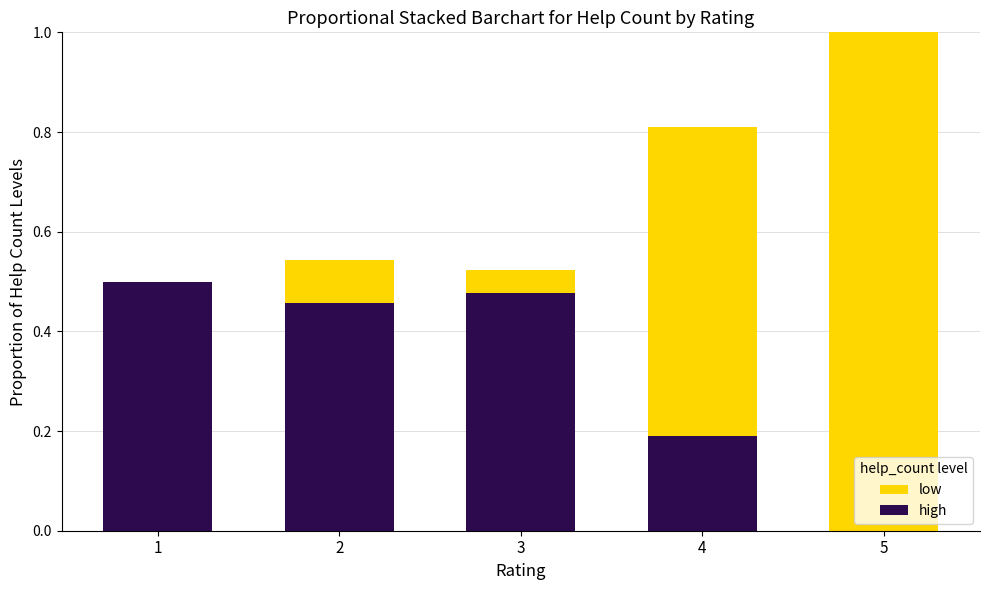

The high series shows 0.5 at 2. True or false?

True